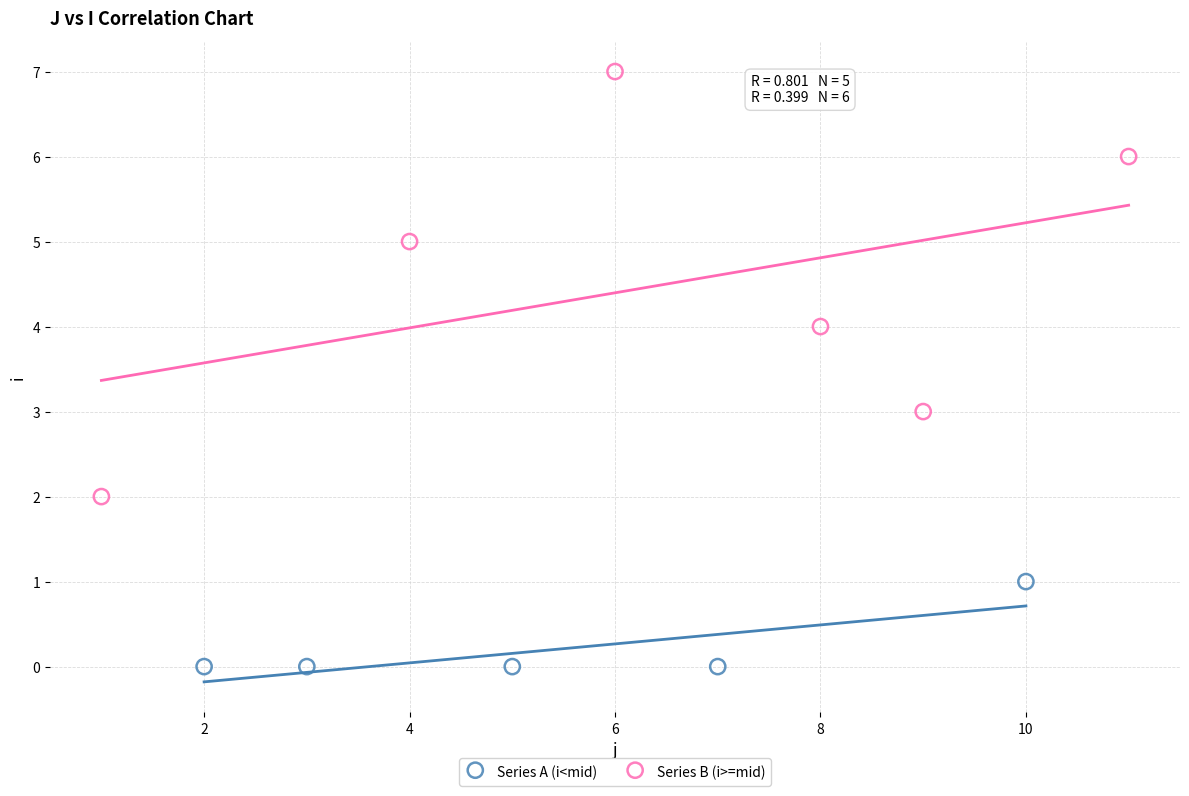

Which series has the widest spread of Y values?

Series B (i>=mid)